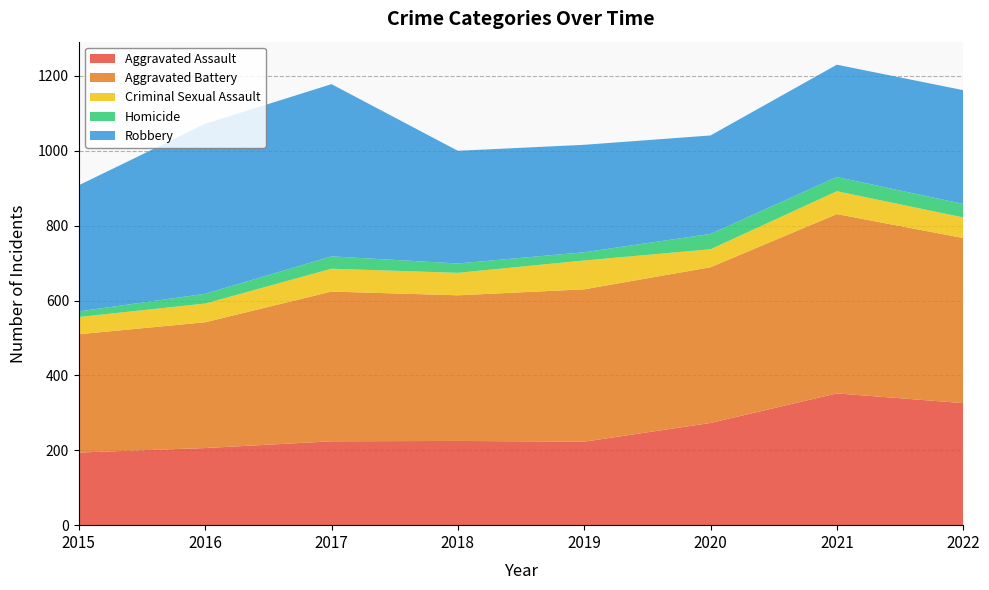

Reading left to right, extract all data points from this chart.

Aggravated Assault: 194	206	224	225	223	273	352	326
Aggravated Battery: 316	336	400	389	407	416	479	441
Criminal Sexual Assault: 46	50	61	60	77	48	61	55
Homicide: 15	26	33	25	22	41	38	36
Robbery: 337	454	460	301	287	263	300	304